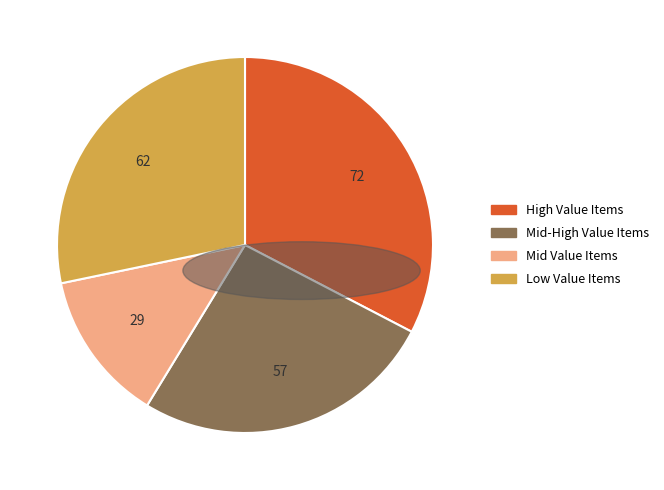

Does any single category account for the majority?

No